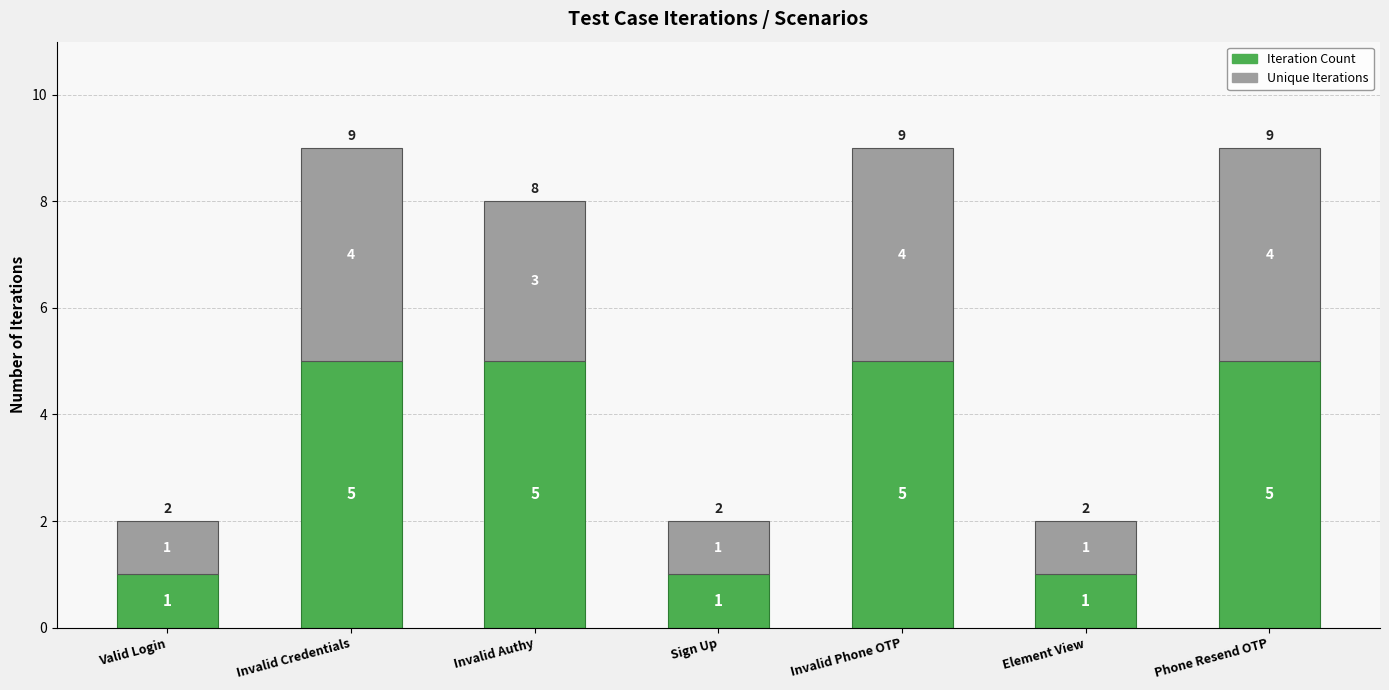

Is it true that Iteration Count equals 8 at Invalid Authy?

False